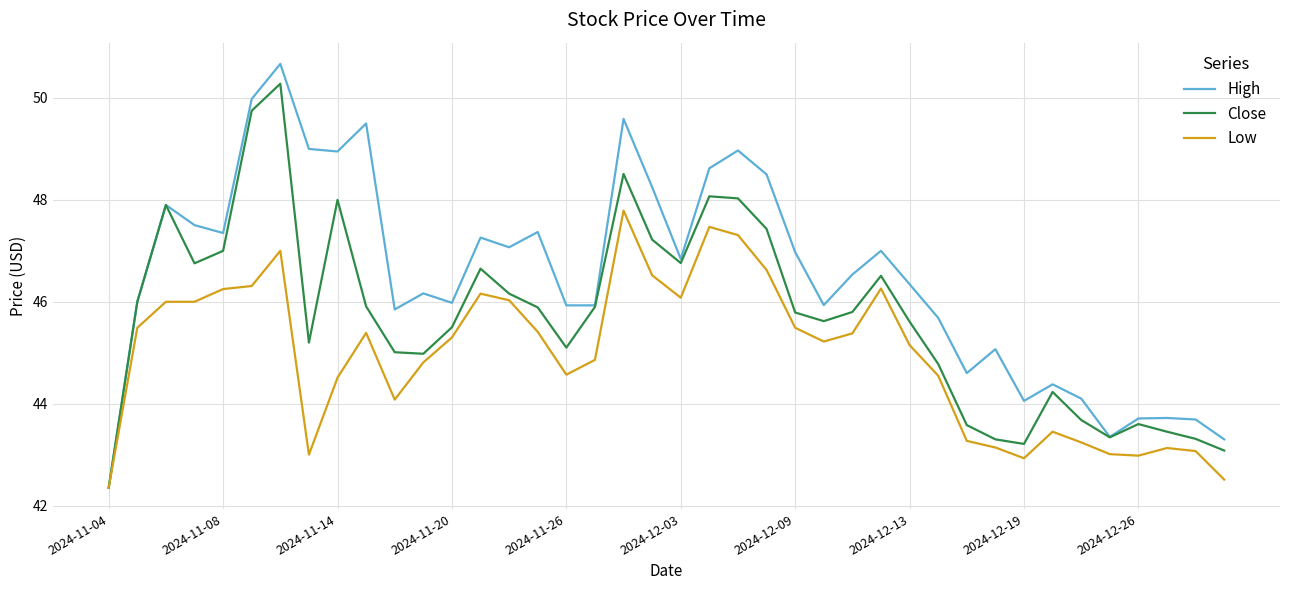

What is the maximum value shown in the chart?

50.7